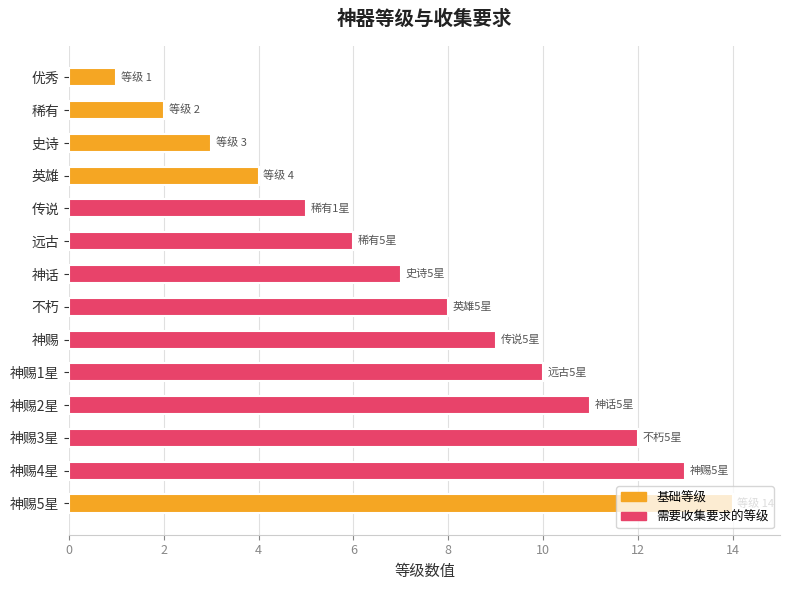

At which label is the value closest to 7?

神话